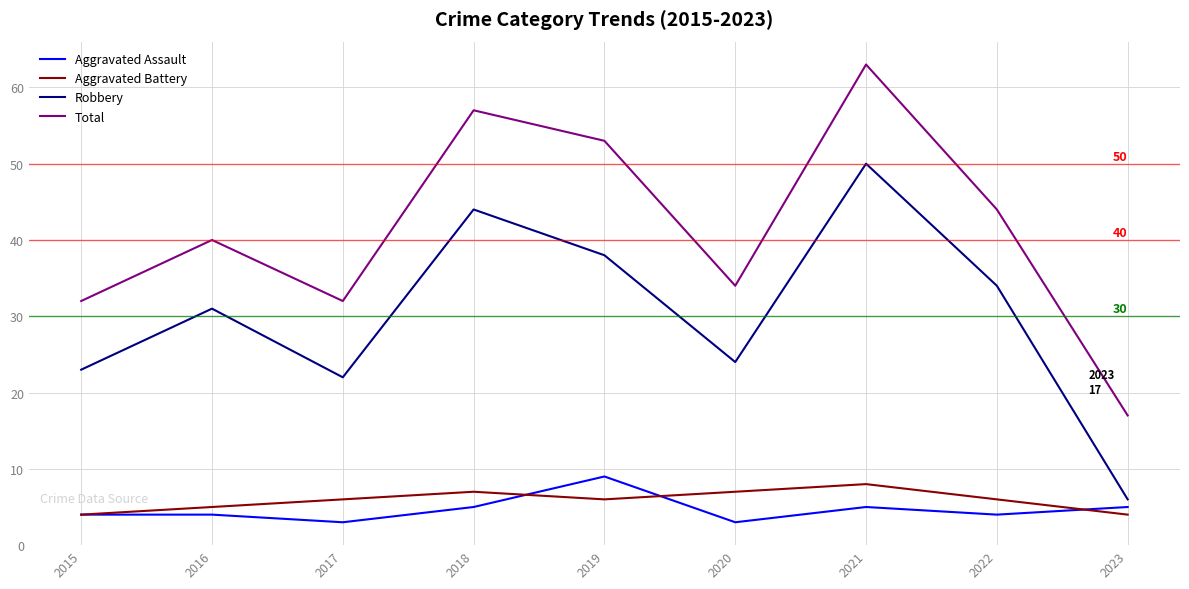

True or false: Total and Aggravated Battery cross at least once.

False